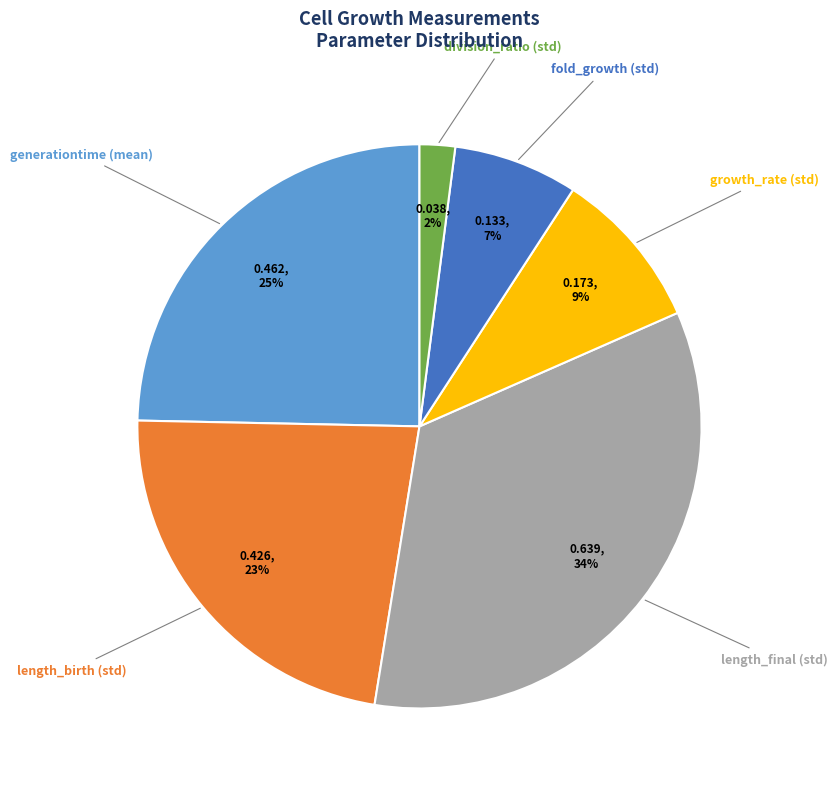

To the nearest percent, what is the difference between the largest and smallest slice percentages?

32%